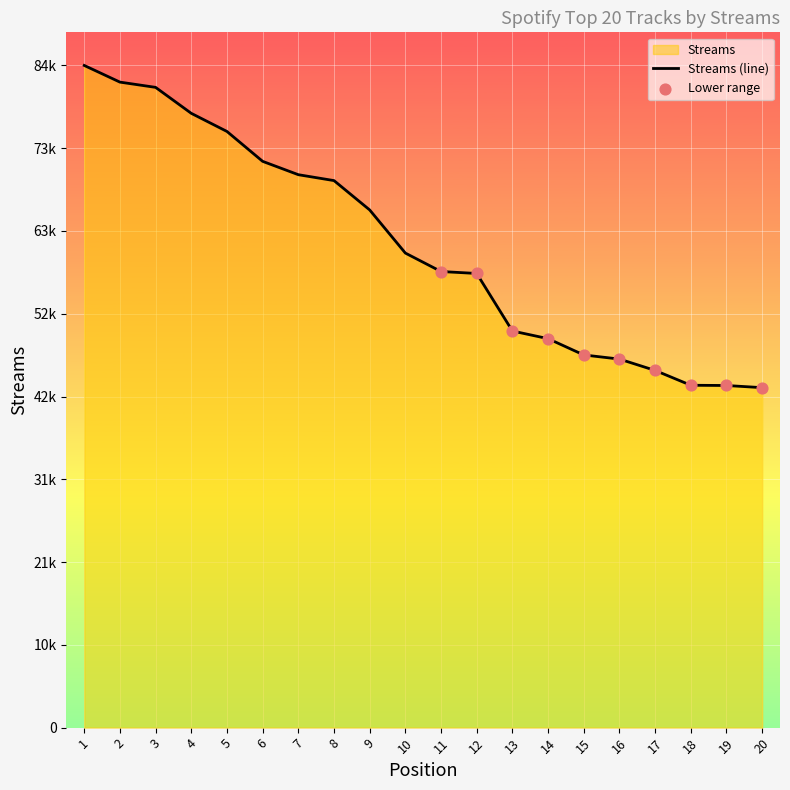

What is the change in value from 11 to 14?

-8558